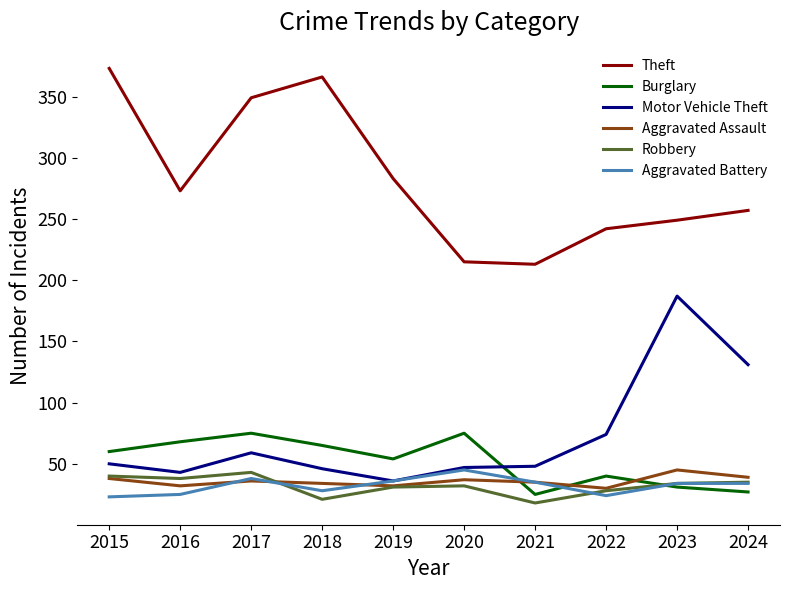

Is it true that Aggravated Assault equals 9 at 2018?

False